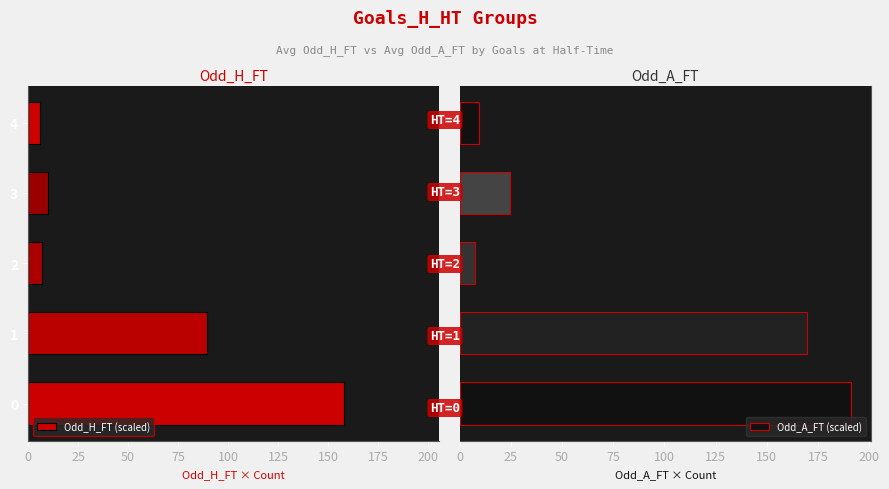

Does the chart contain any negative values?

No